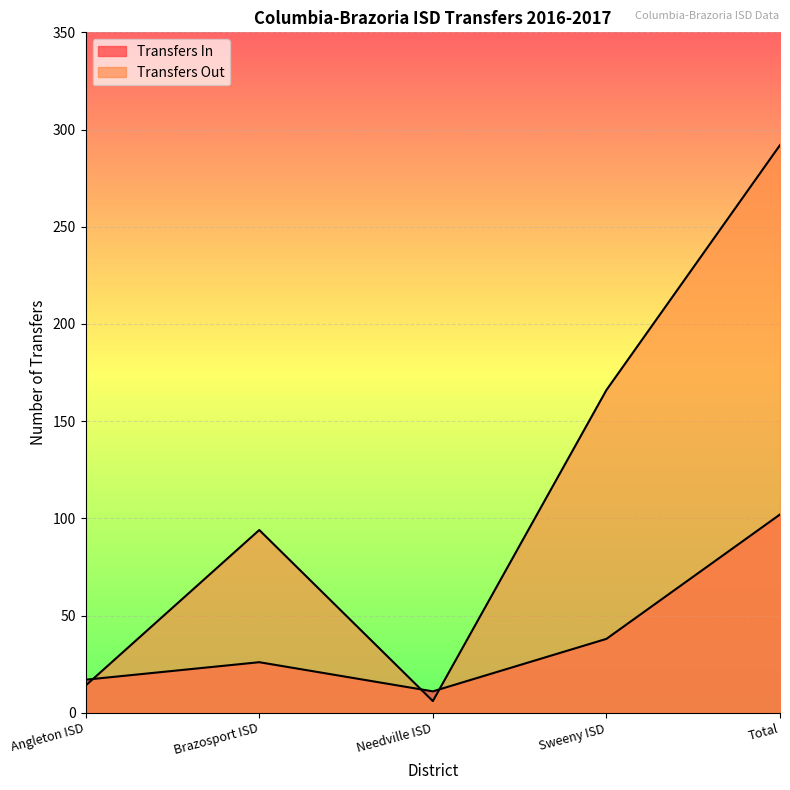

What is the difference between the Transfers In values at Total and Brazosport ISD?

76